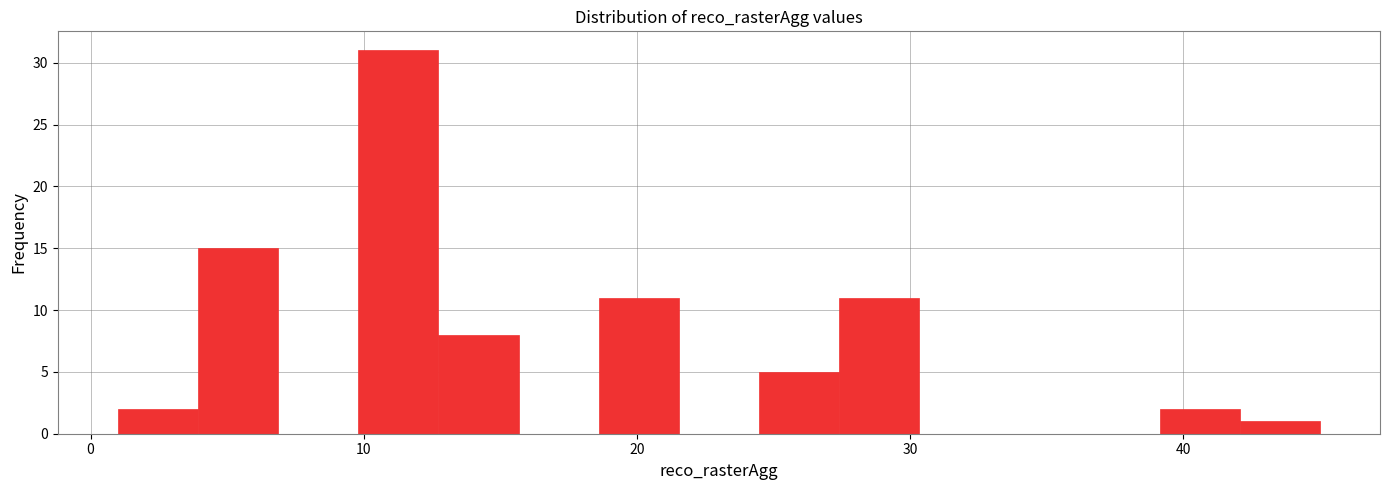

Around what value on the x-axis is the tallest bar? Give the approximate position of its centre, as read against the axis.

11